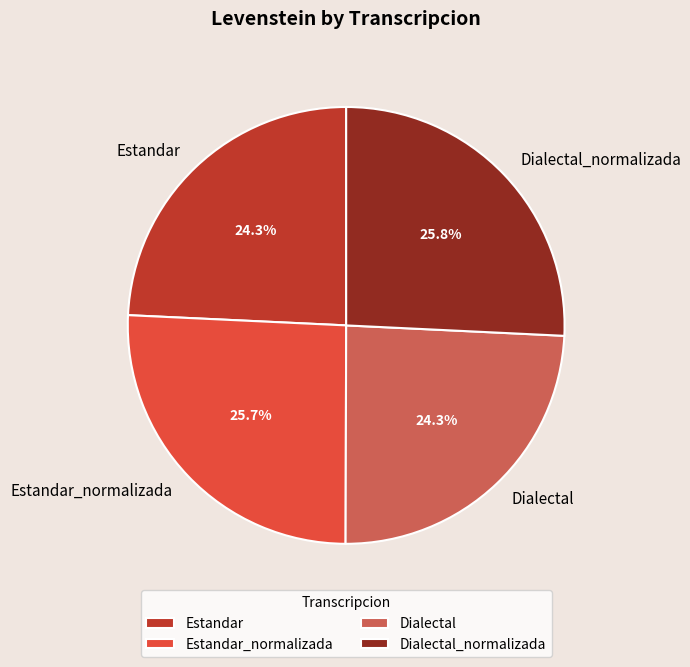

Does Estandar represent more than half of the total?

No